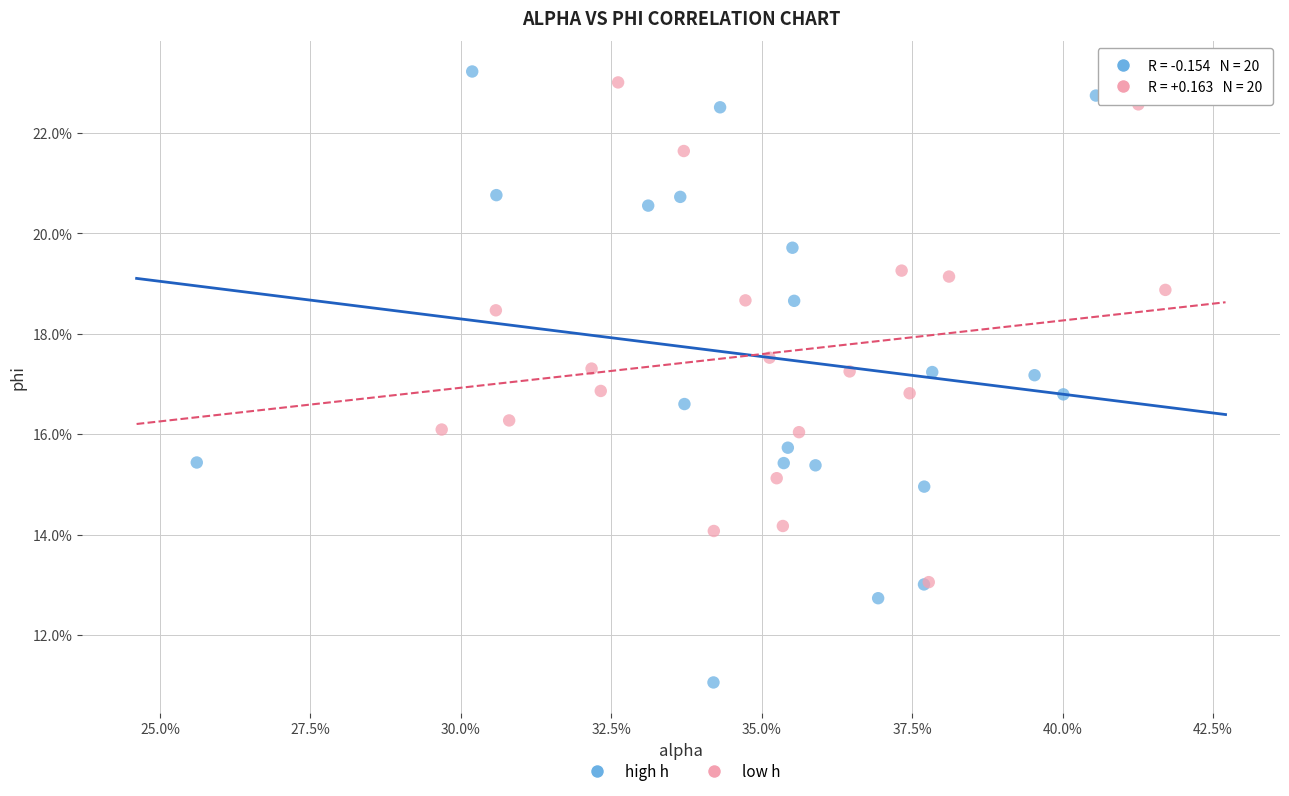

Which series reaches the maximum Y coordinate?

high h